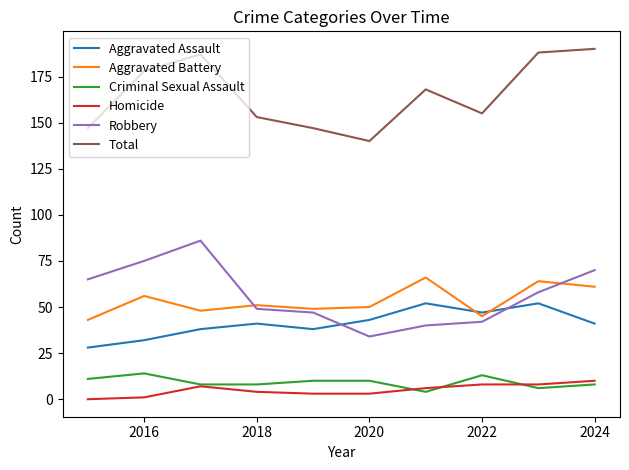

How many values in the Robbery series are below 58?

5